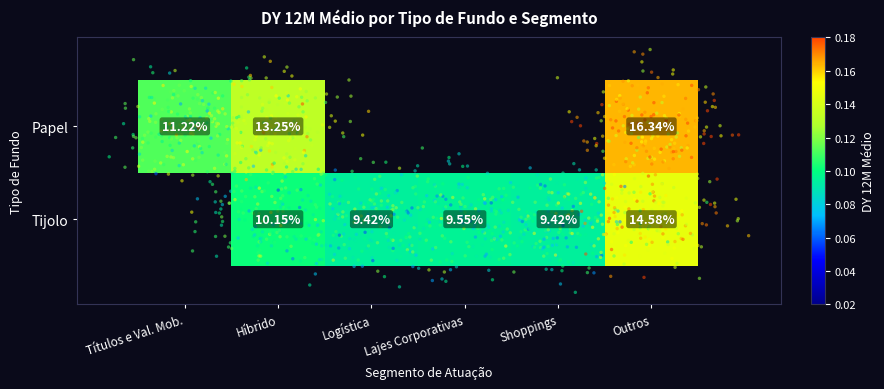

How many series are shown in this chart?

2